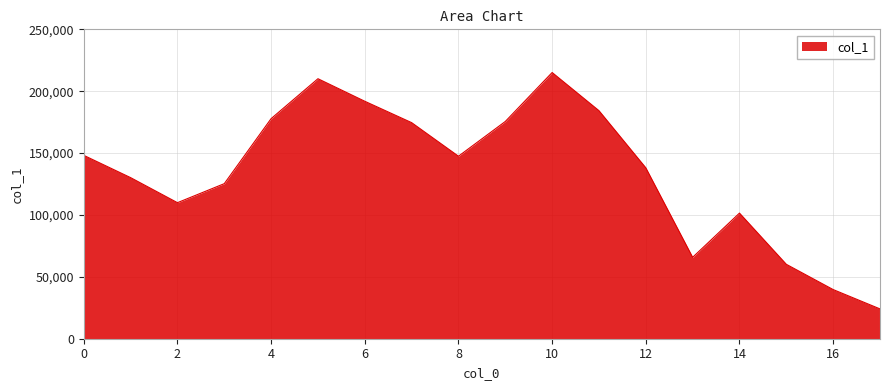

What is the greatest value displayed?

215106